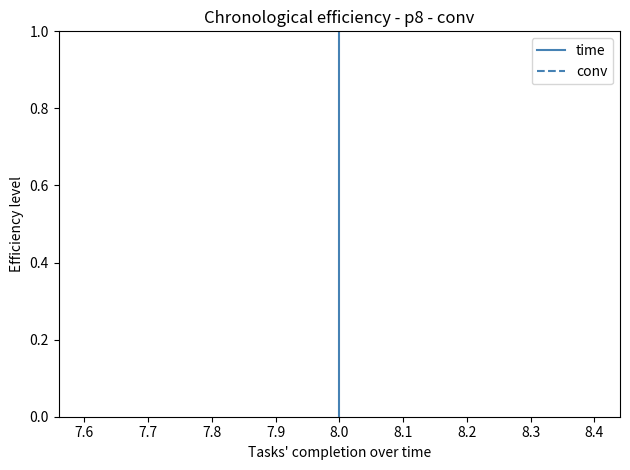

True or false: conv and time cross at least once.

False